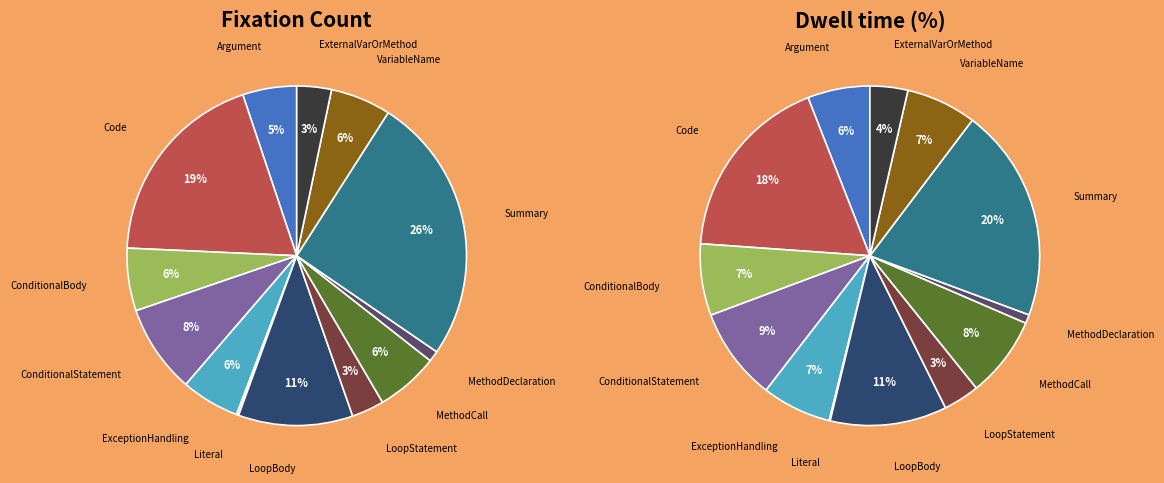

To the nearest percent, what portion does MethodDeclaration represent?

1%